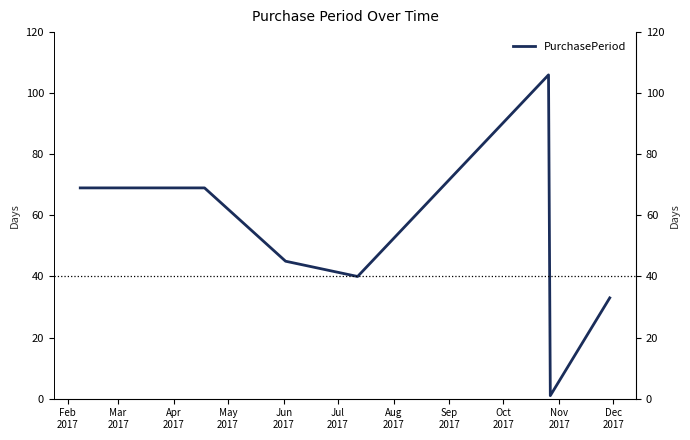

True or false: the data has more than 0 interior local peaks.

True